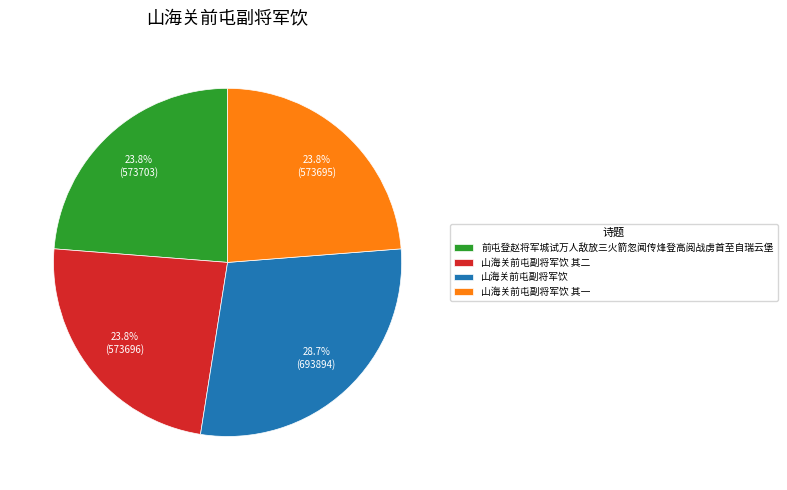

What is the largest slice in the pie chart?

山海关前屯副将军饮